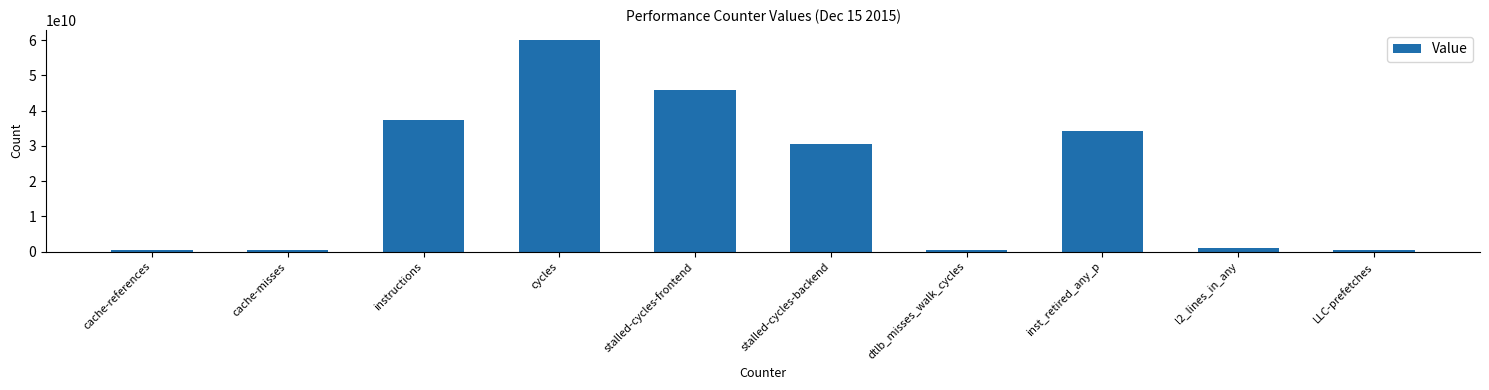

What is the change in value from instructions to inst_retired_any_p?

-3084851993